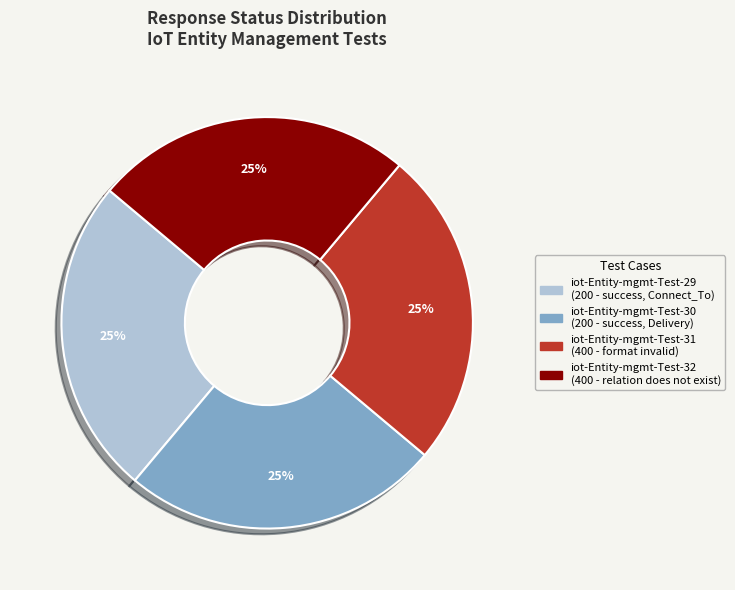

To the nearest percent, what is the combined percentage of iot-Entity-mgmt-Test-29 and iot-Entity-mgmt-Test-31?

50%